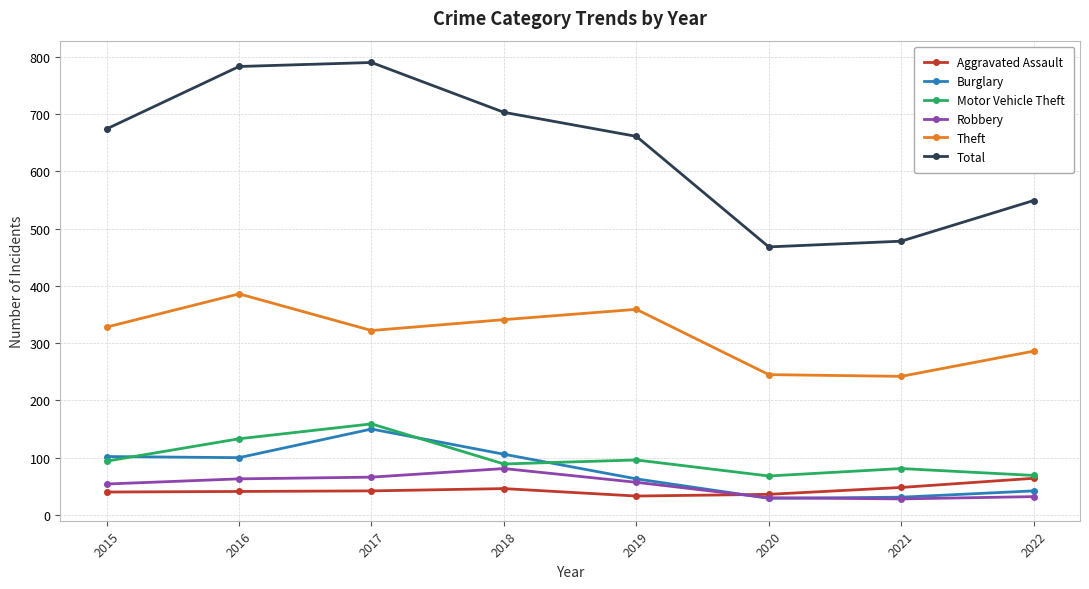

True or false: Burglary and Theft intersect in this chart.

False